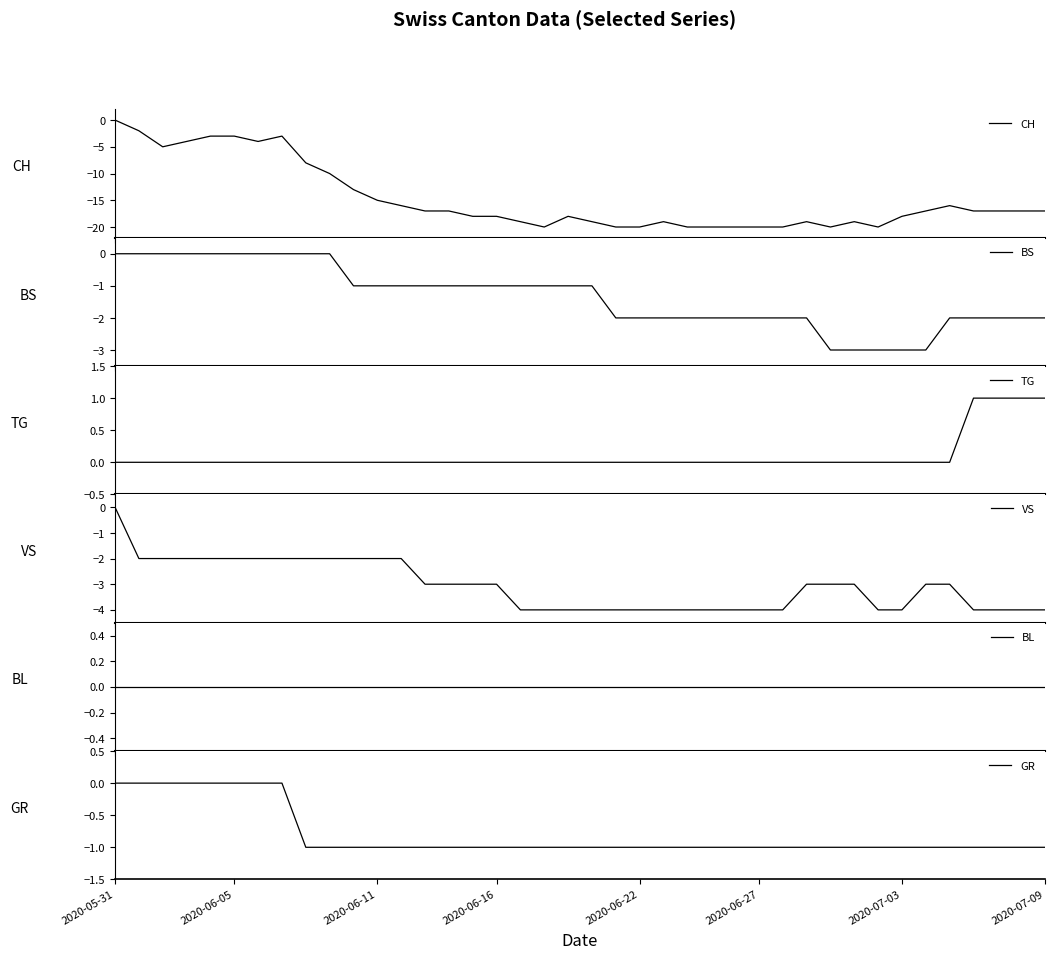

What is the total value across all series at 30?

-27